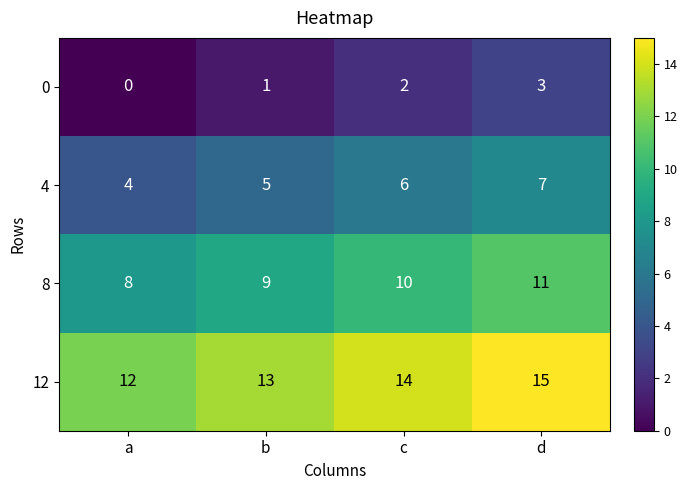

At which label is 4 closest to 5?

b